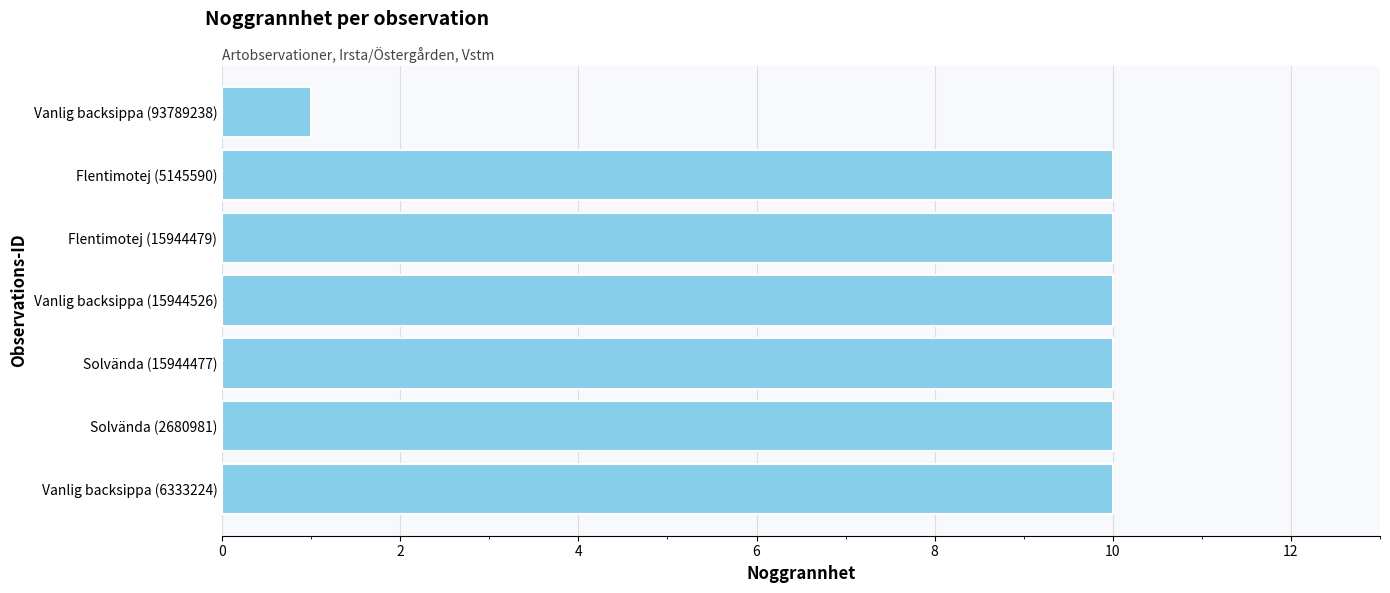

How many bars are there in total?

7